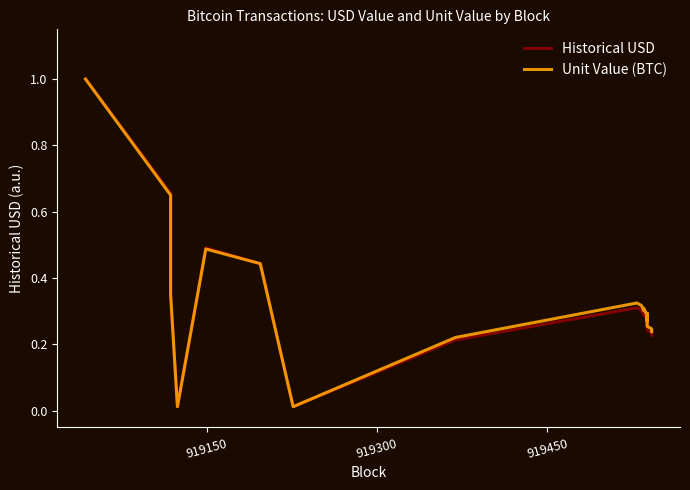

In Unit Value (BTC), how many points are lower than both neighbors (excluding endpoints)?

4